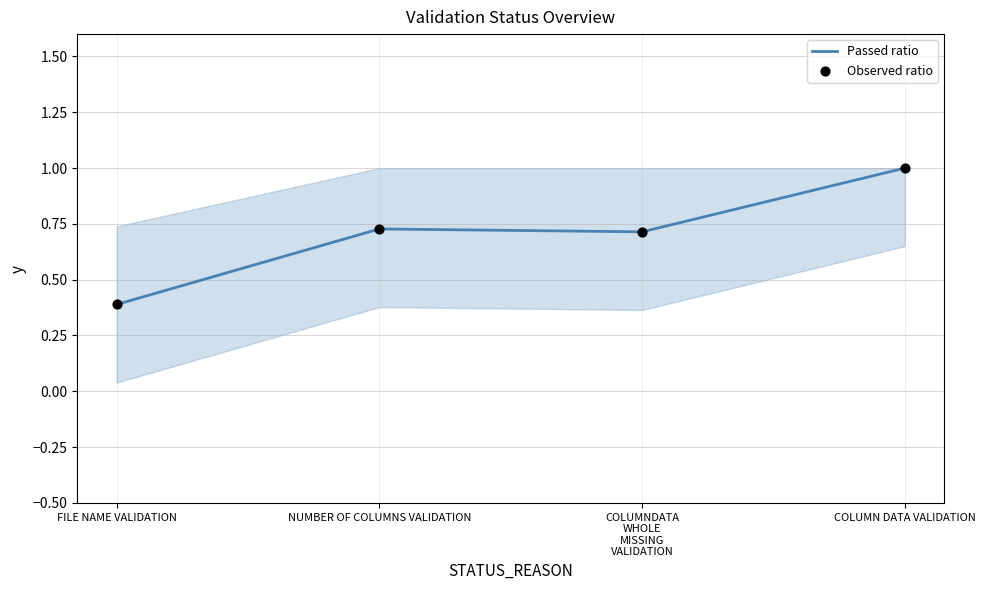

Between COLUMN DATA VALIDATION and NUMBER OF COLUMNS VALIDATION, which is larger?

COLUMN DATA VALIDATION